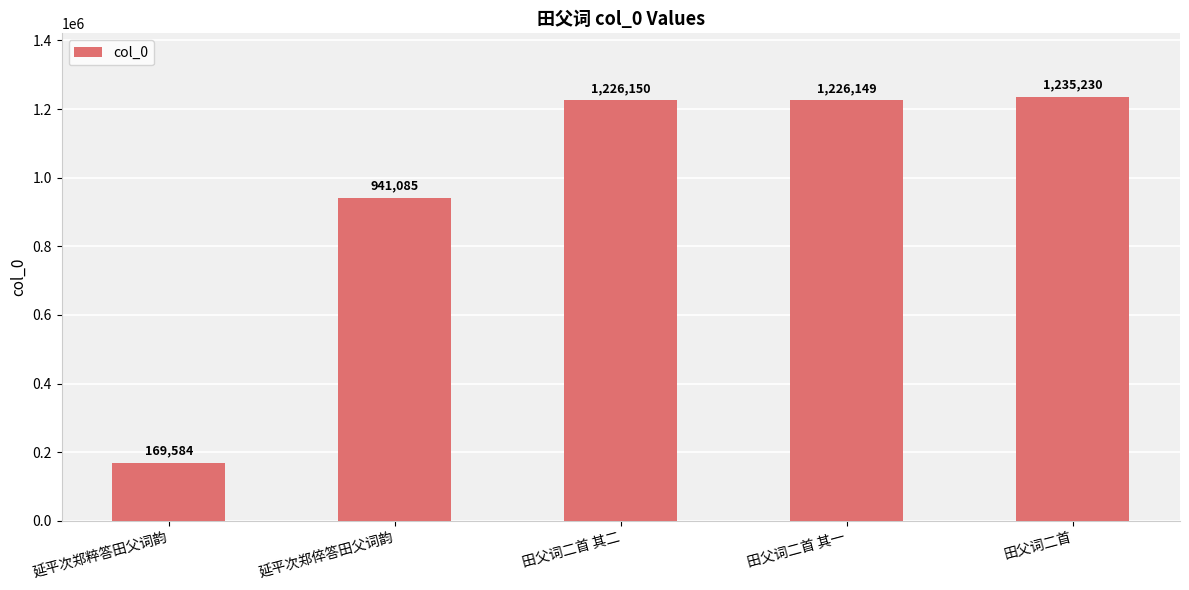

Reading left to right, transcribe all the data shown in this chart.

延平次郑粹答田父词韵=169584	延平次郑倅答田父词韵=941085	田父词二首 其二=1226150	田父词二首 其一=1226149	田父词二首=1235230